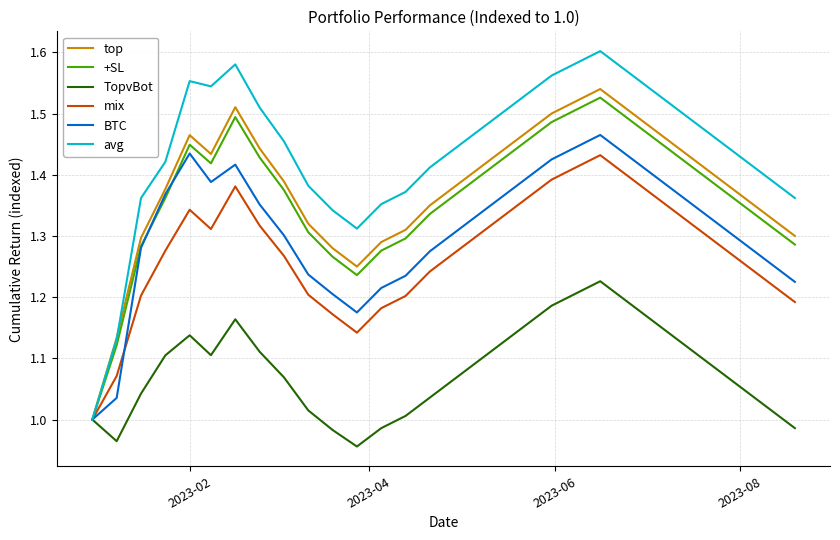

Which series has the largest range (max minus min)?

avg